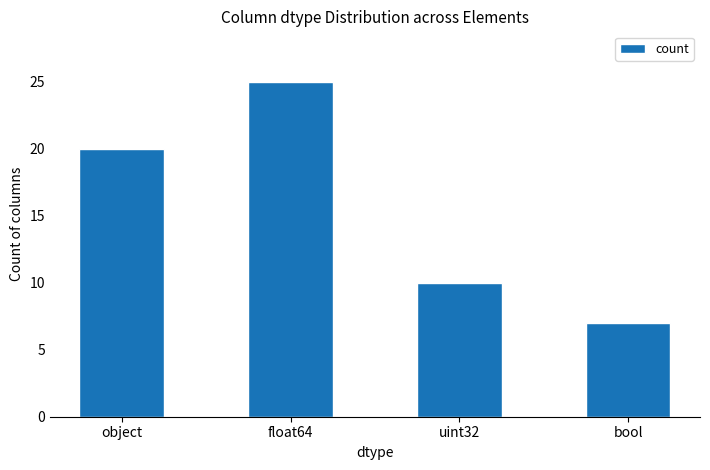

How many values are between 10 and 25?

3